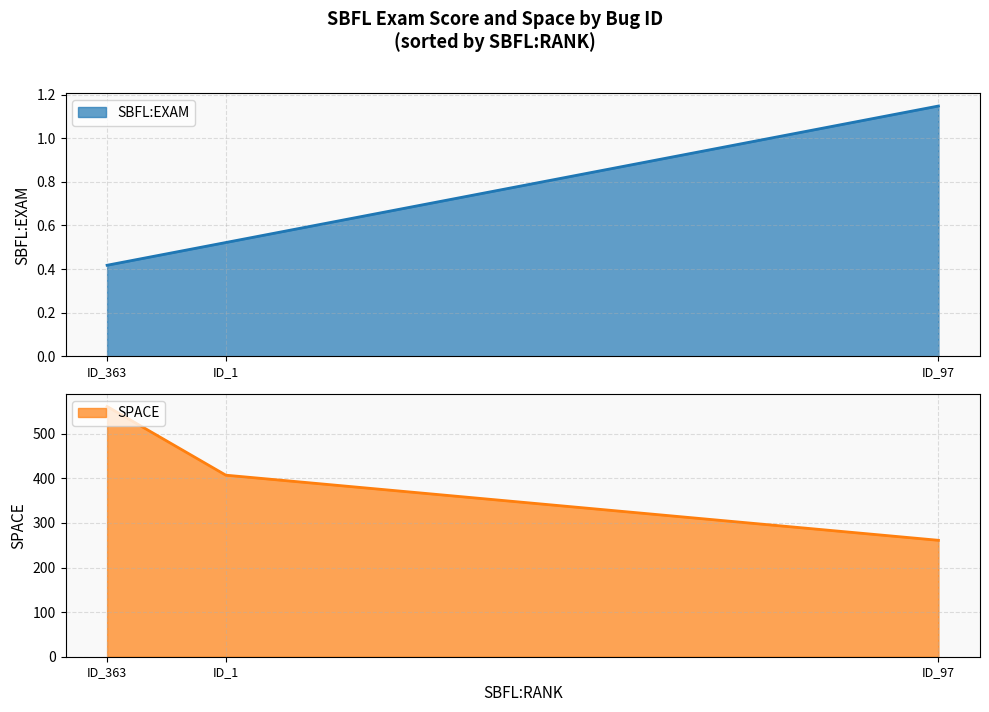

List the series in order of their overall mean, highest first.

SPACE, SBFL:EXAM